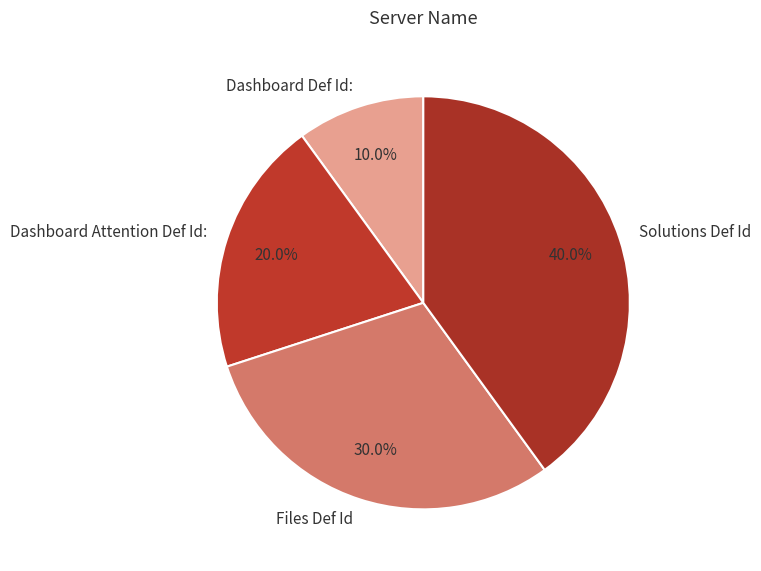

Count the number of slices in the pie.

4